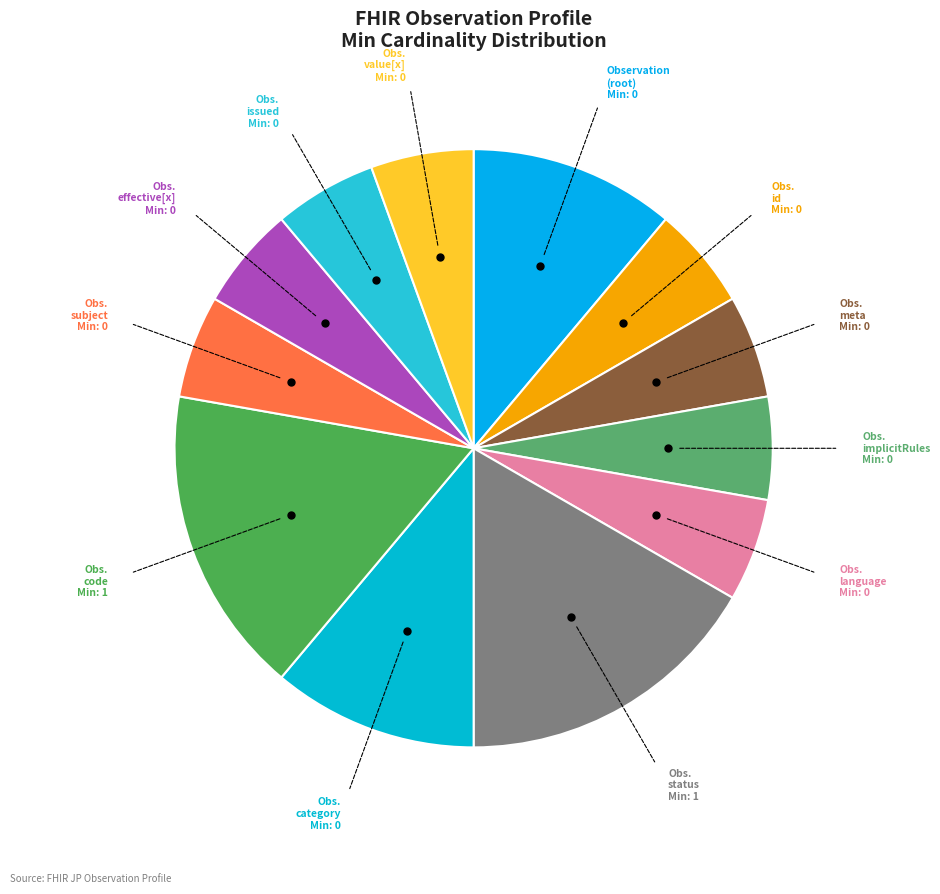

Count the number of slices in the pie.

12